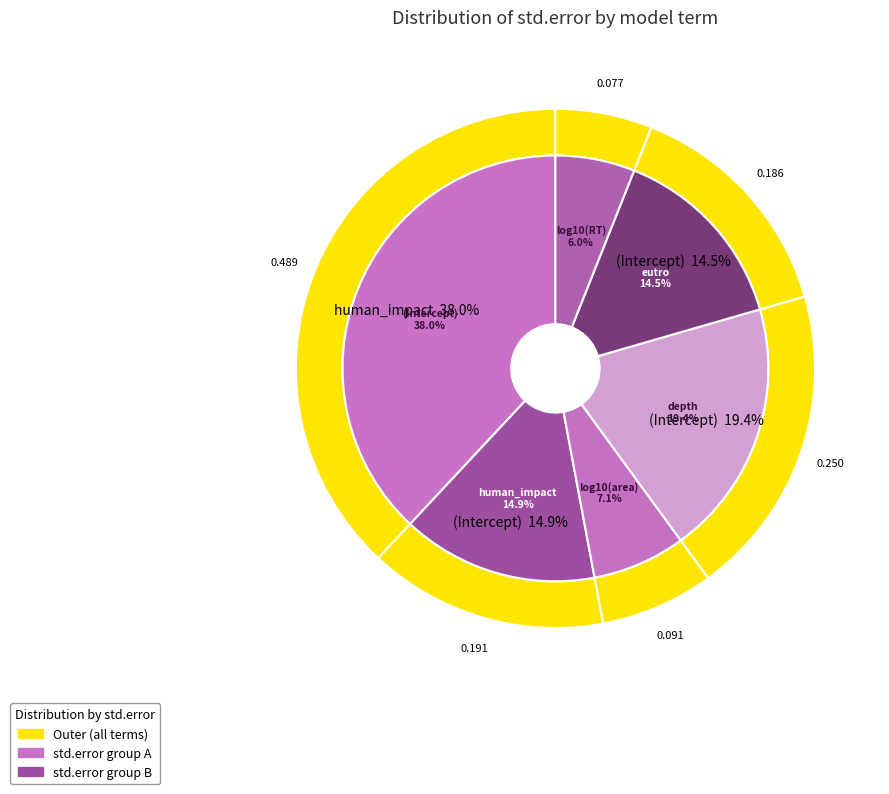

True or false: eutro accounts for 15% of the total.

True